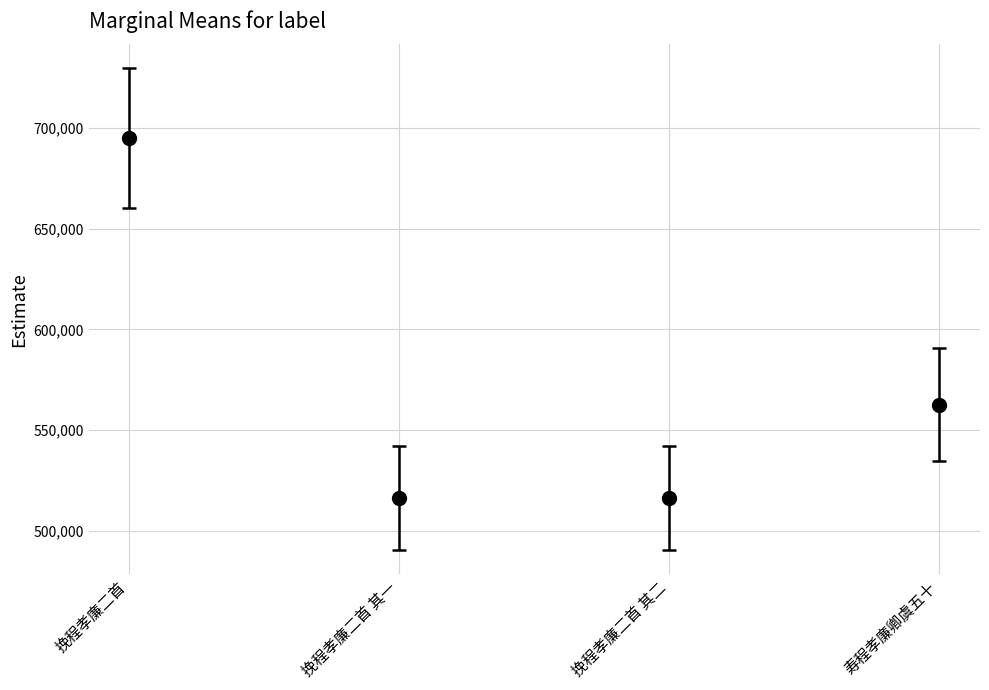

What is the sum of all values?

2289946